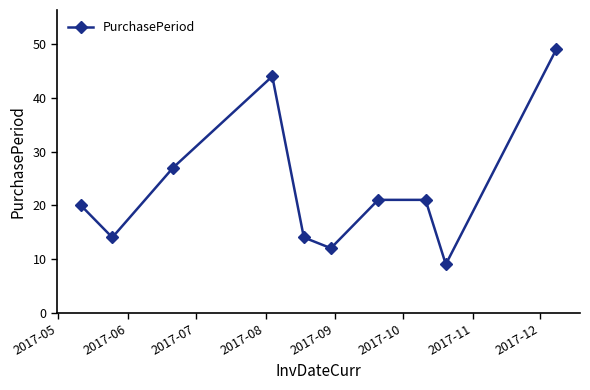

How many lines are shown in the chart?

1